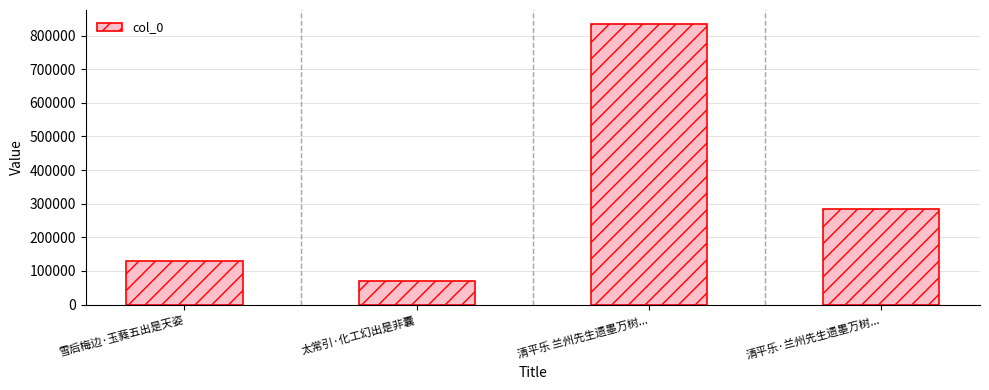

What is the difference between the values at 雪后梅边·玉蕤五出是天姿 and 太常引·化工幻出是非囊?

58728